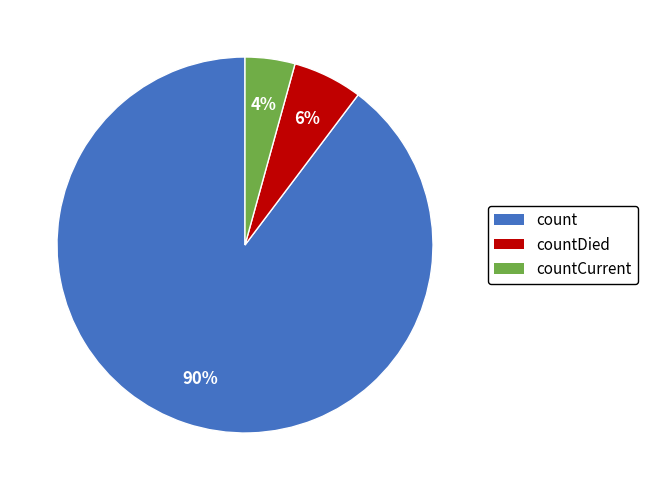

How many slices are in this pie chart?

3